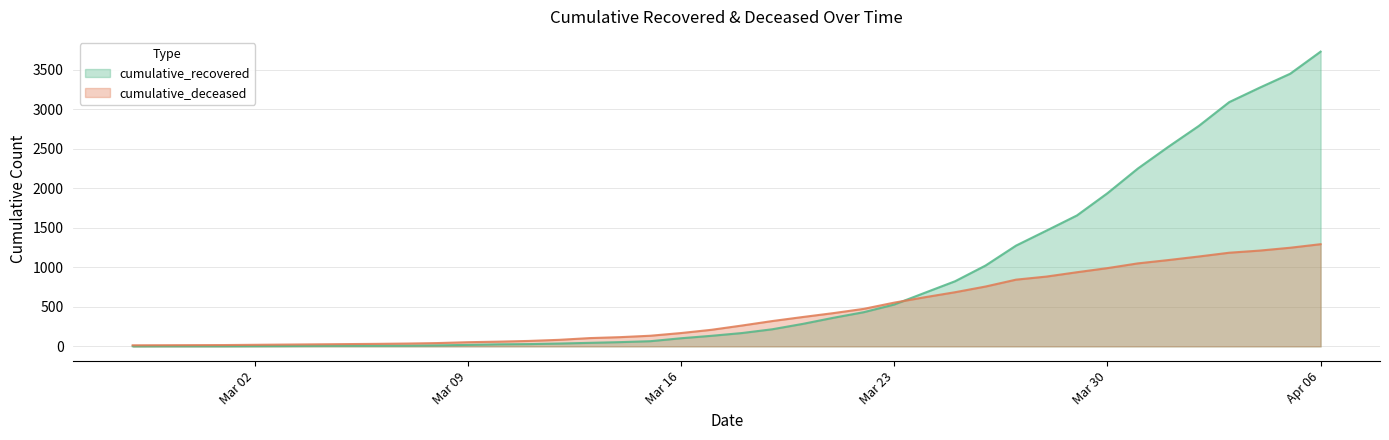

At which label does cumulative_deceased reach its minimum?

2020-02-27